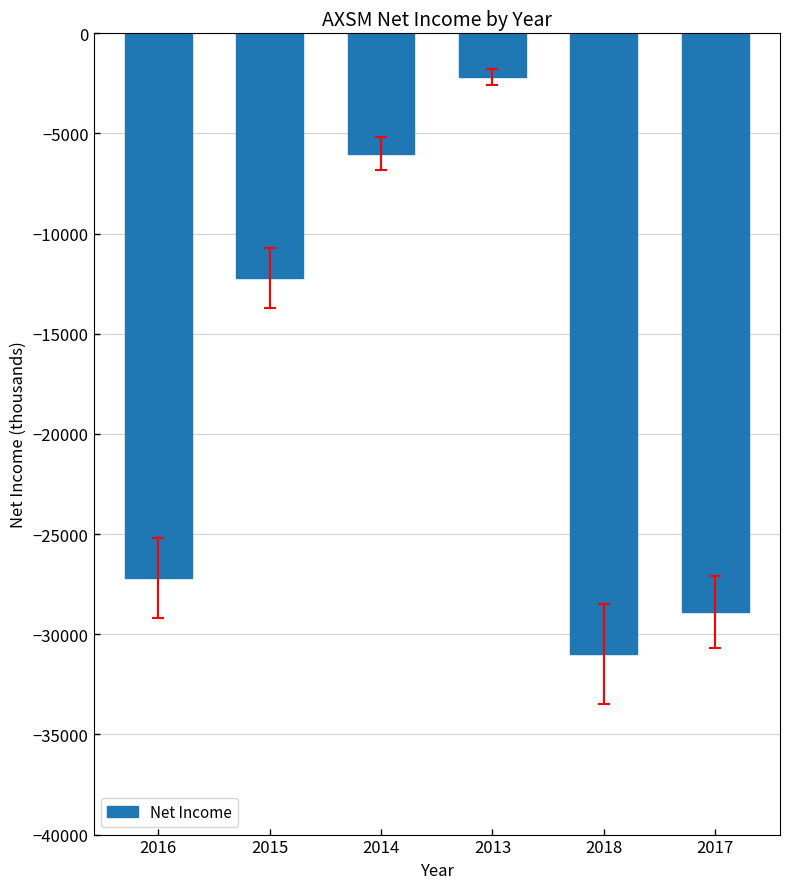

At which label is the value closest to -16600?

2015